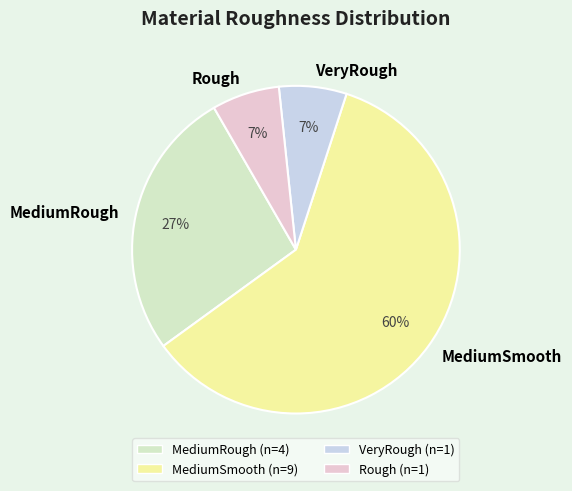

Is the sum of Rough and MediumRough greater than half?

No